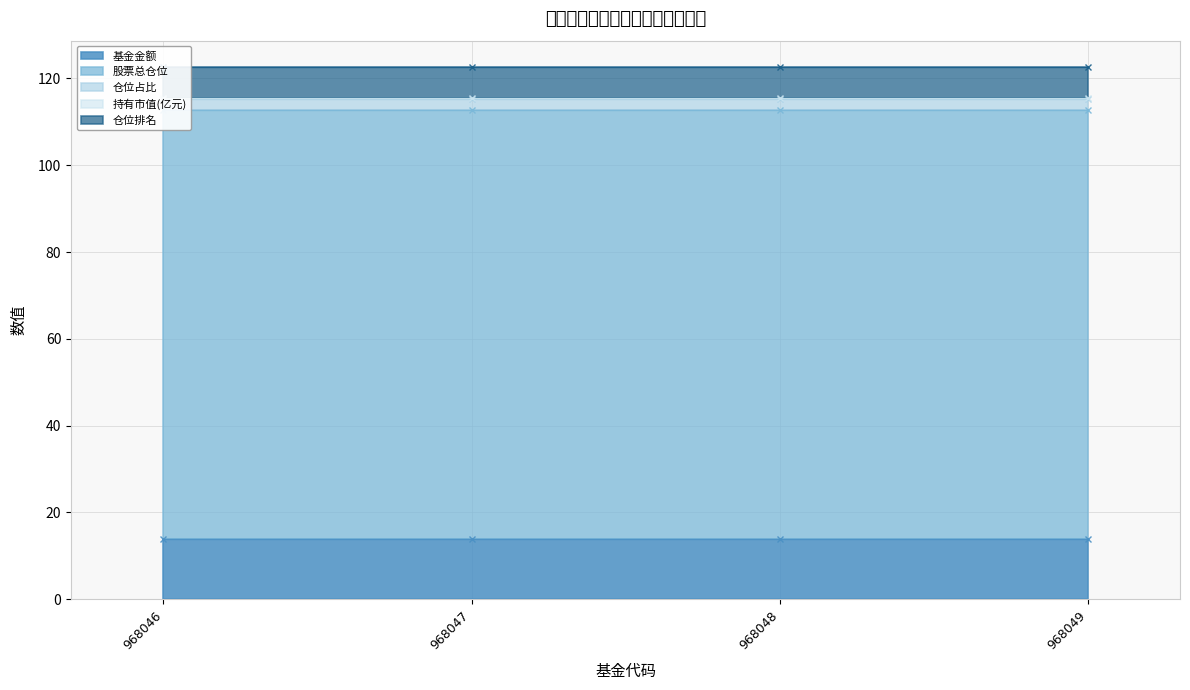

At which category is the sum across all series the highest?

968046